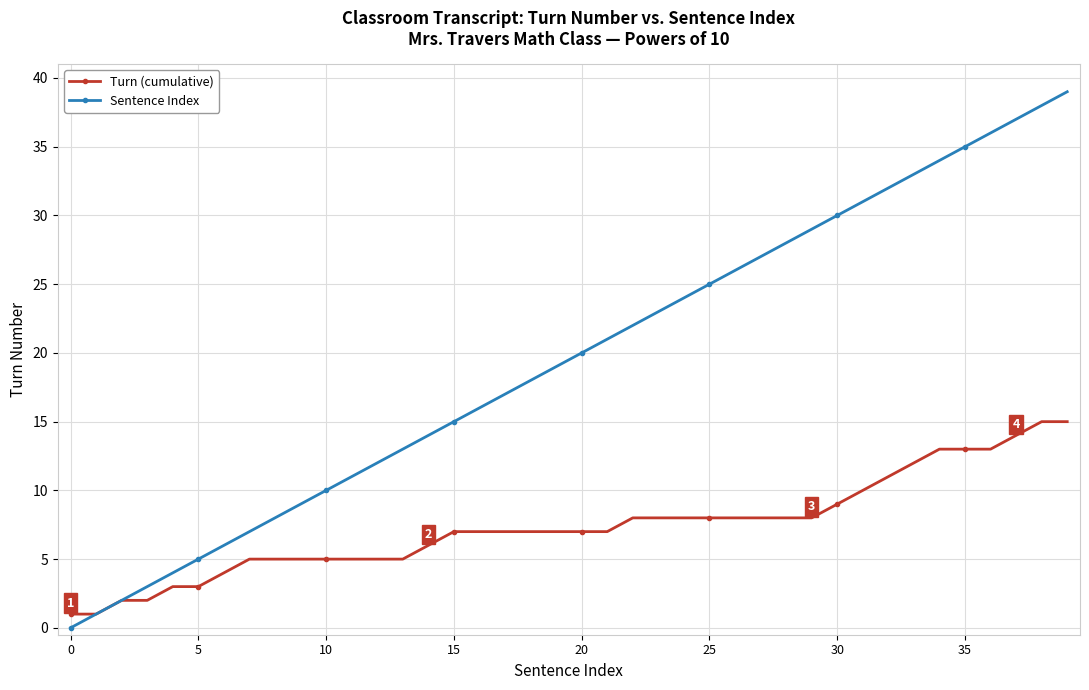

How many lines are shown in the chart?

2